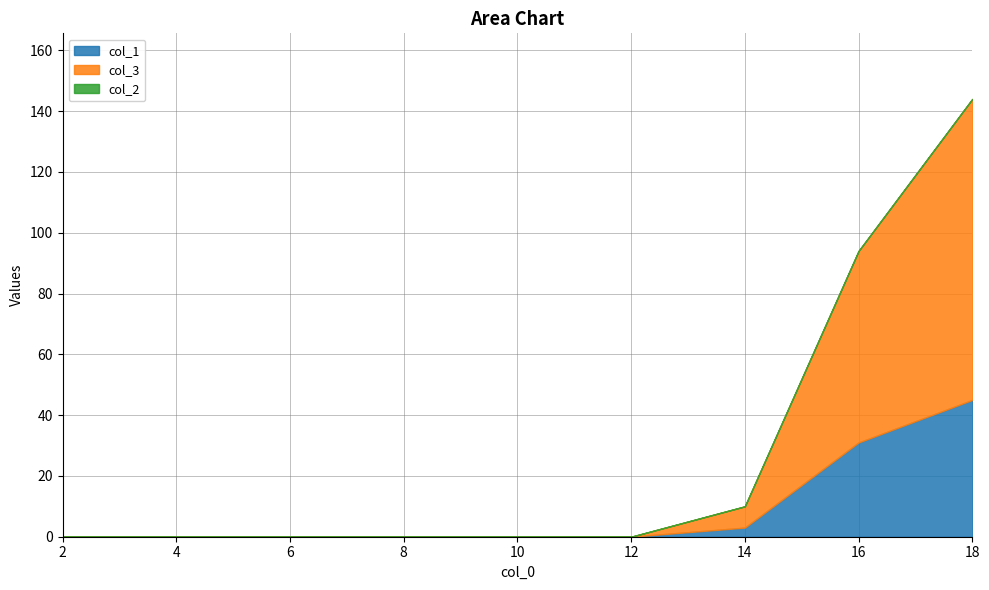

How many lines are shown in the chart?

3